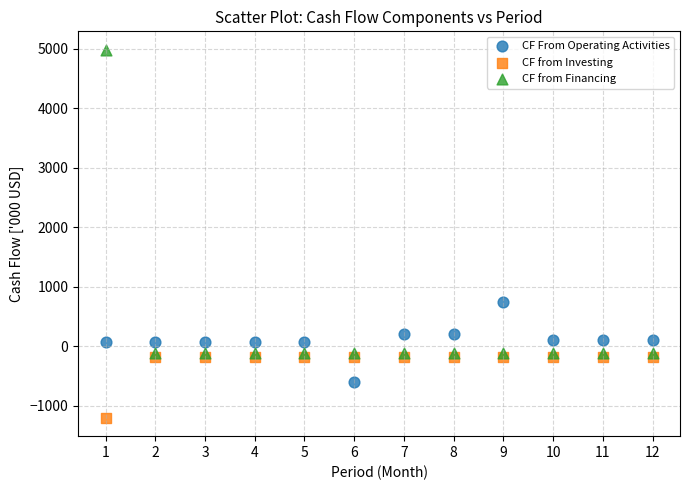

Which series contains the lowest Y value?

CF from Investing